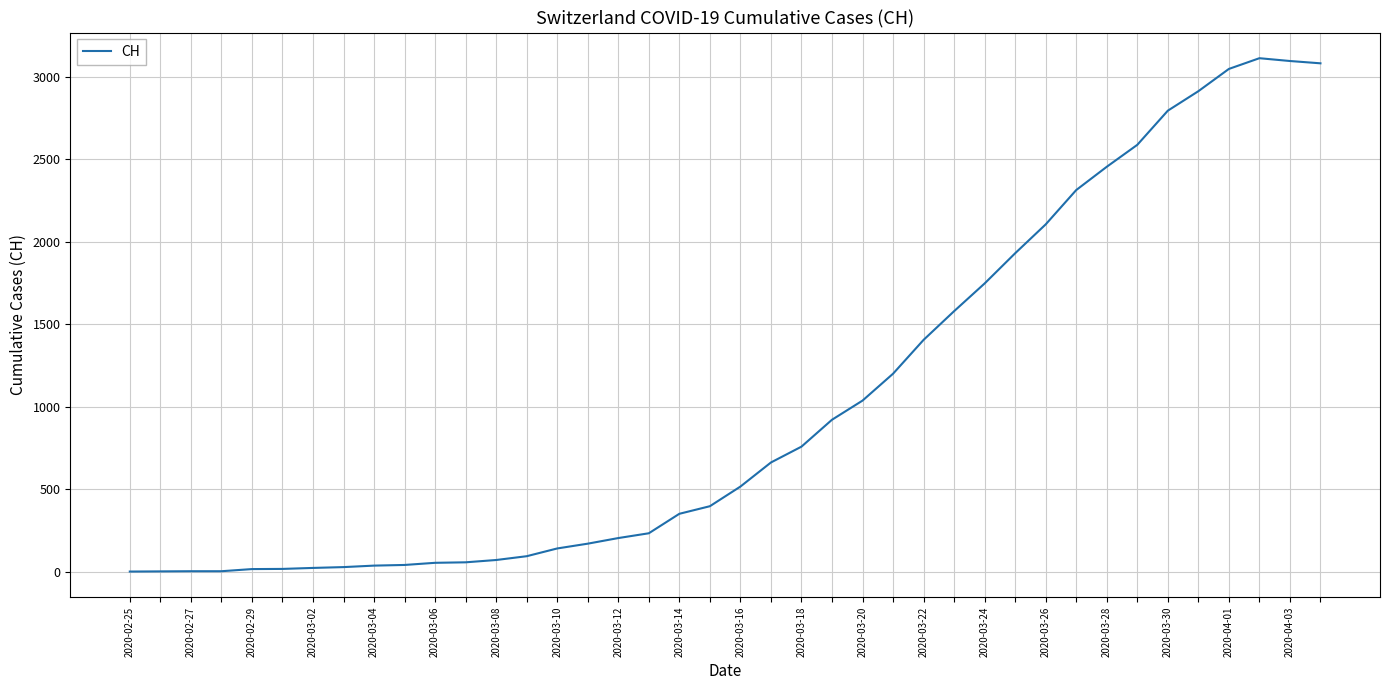

What is the difference between the maximum and minimum values?

3111